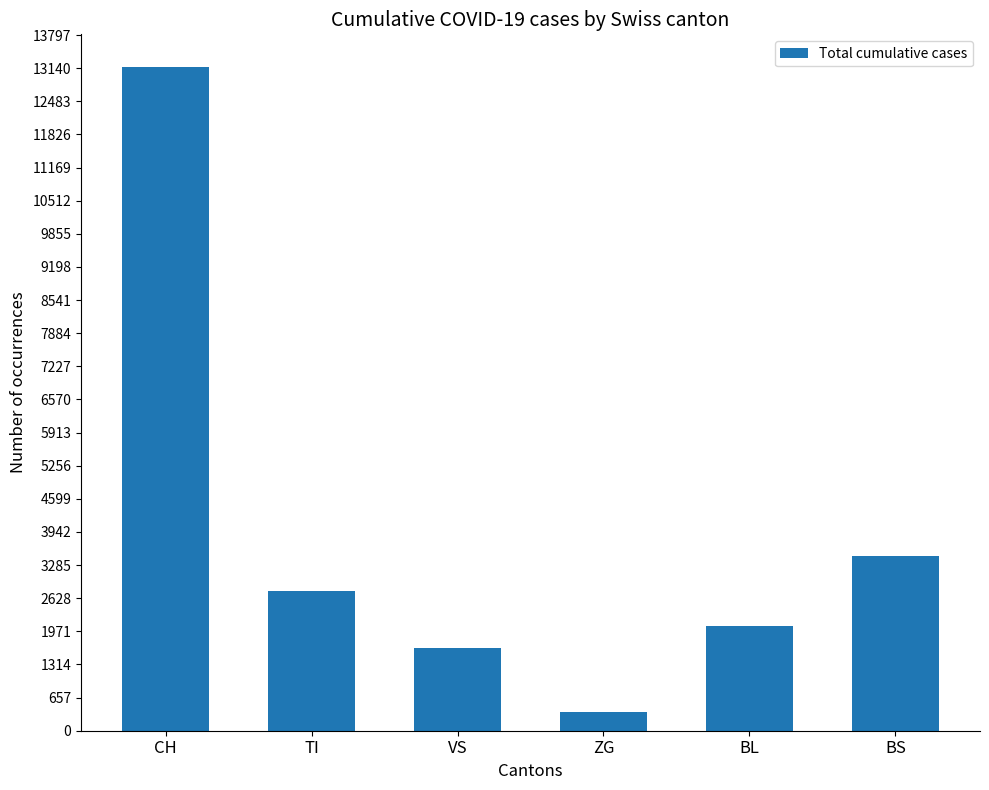

What is the difference between the maximum and second lowest values?

11509